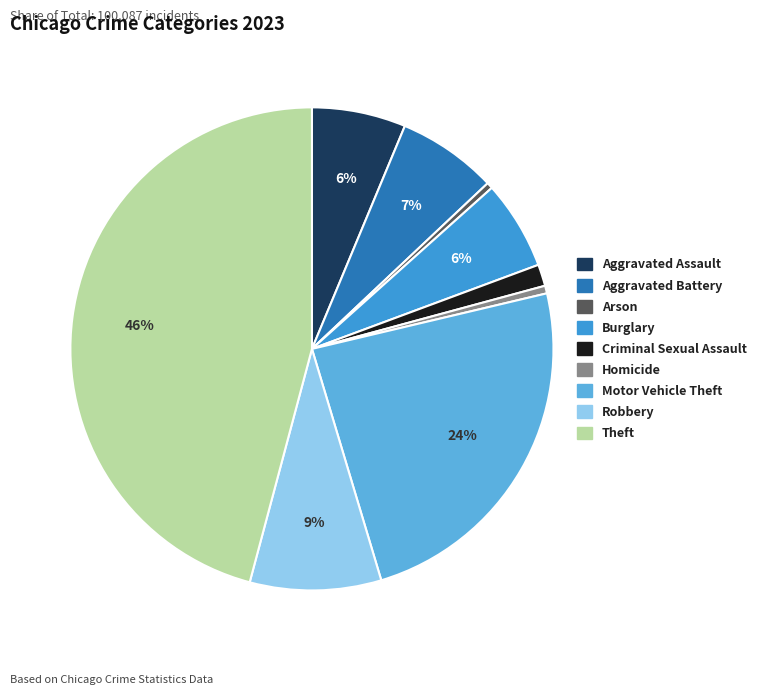

To the nearest percent, what is the difference between the Homicide and Criminal Sexual Assault slice percentages?

1%